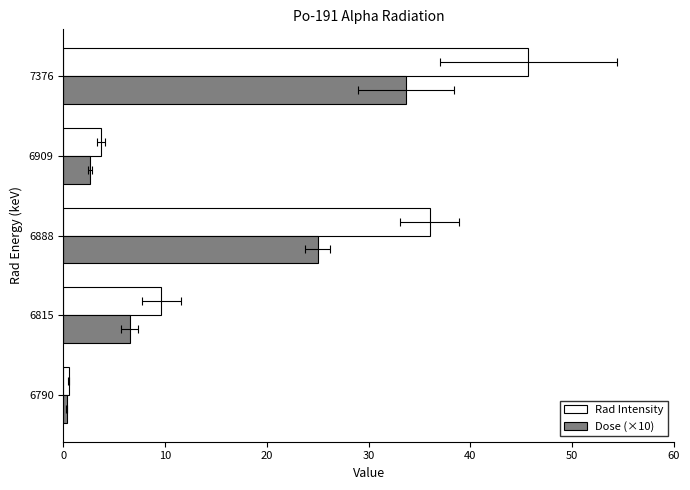

What is the difference between the highest and lowest values at 6815?

3.1